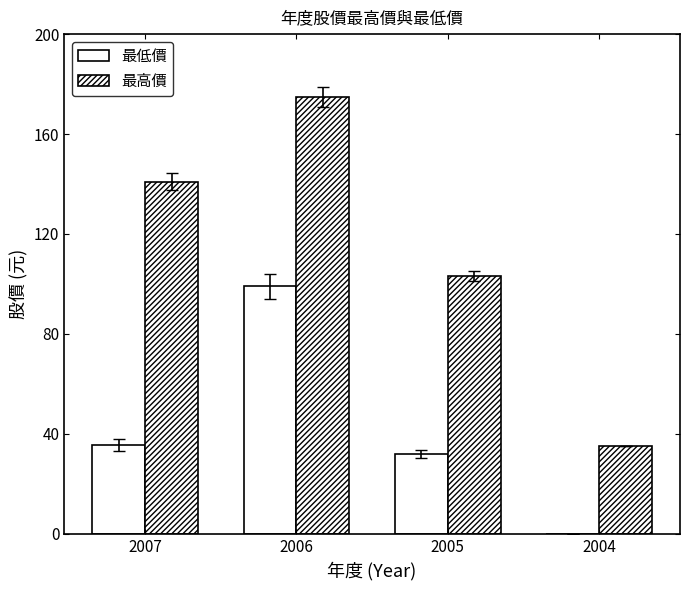

Does the chart contain stacked bars?

No